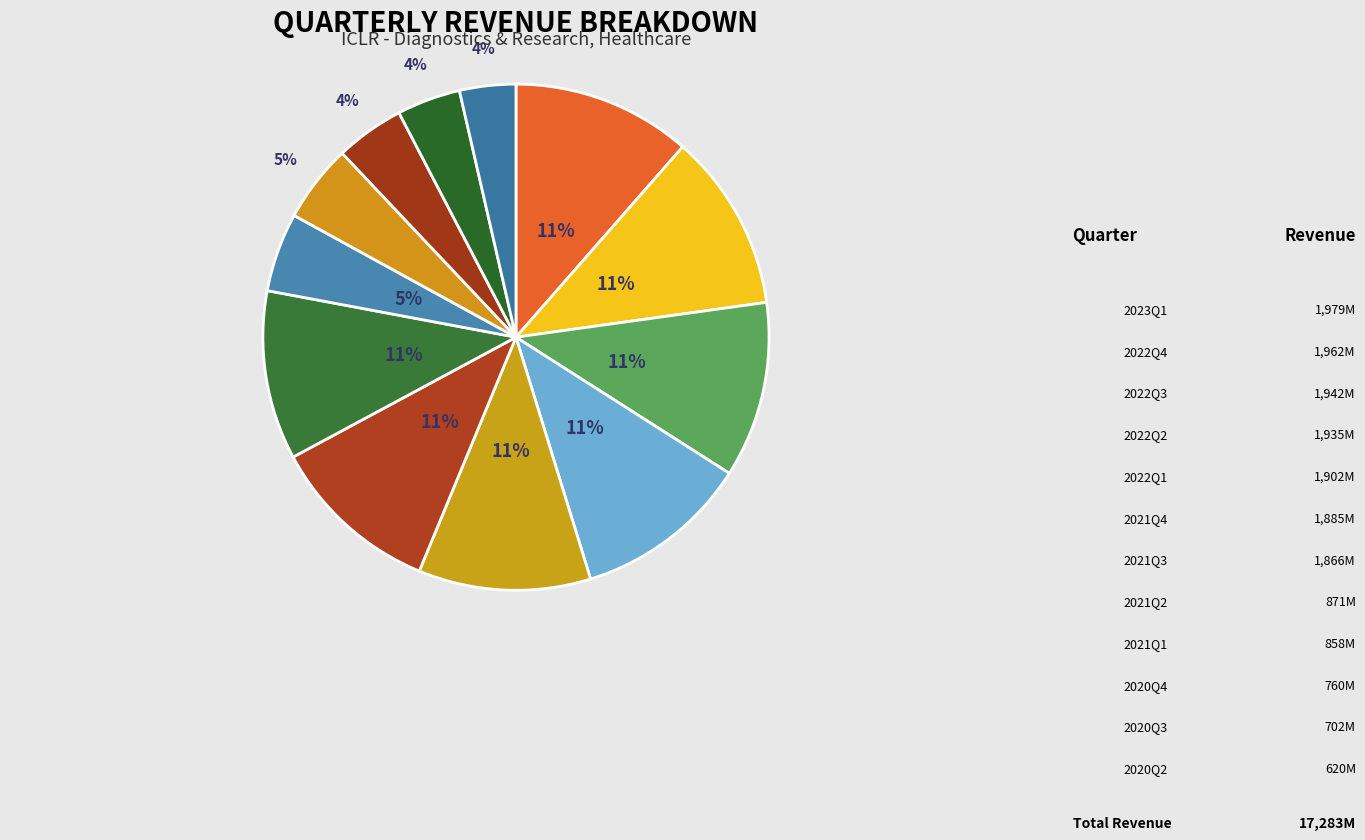

How many slices are in this pie chart?

12